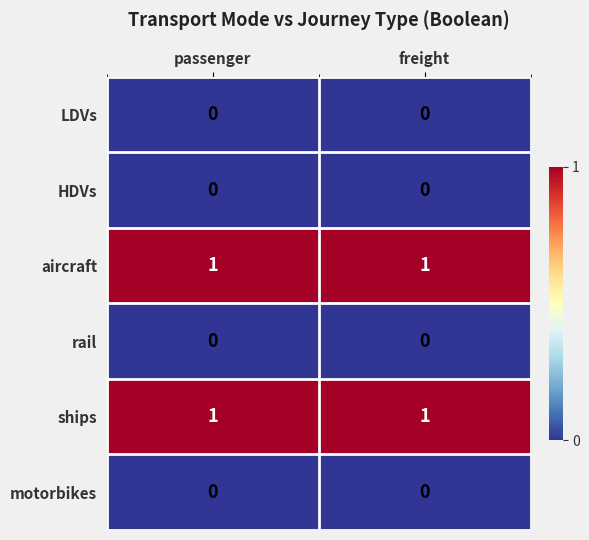

At how many categories does at least one series exceed 0?

2